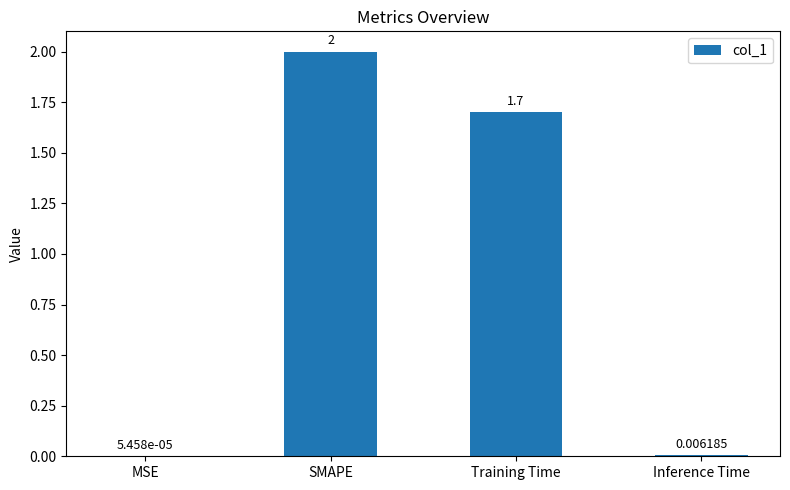

At which label is the value closest to 1?

Training Time